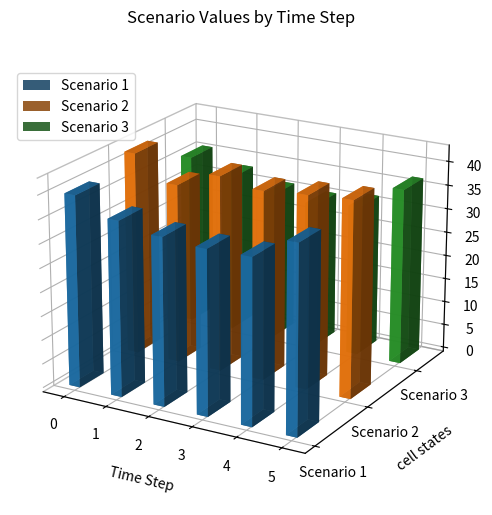

How many groups of bars are there?

6